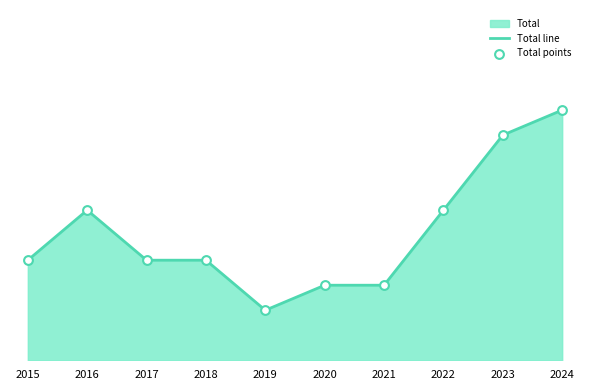

At how many categories does at least one series exceed 9?

1